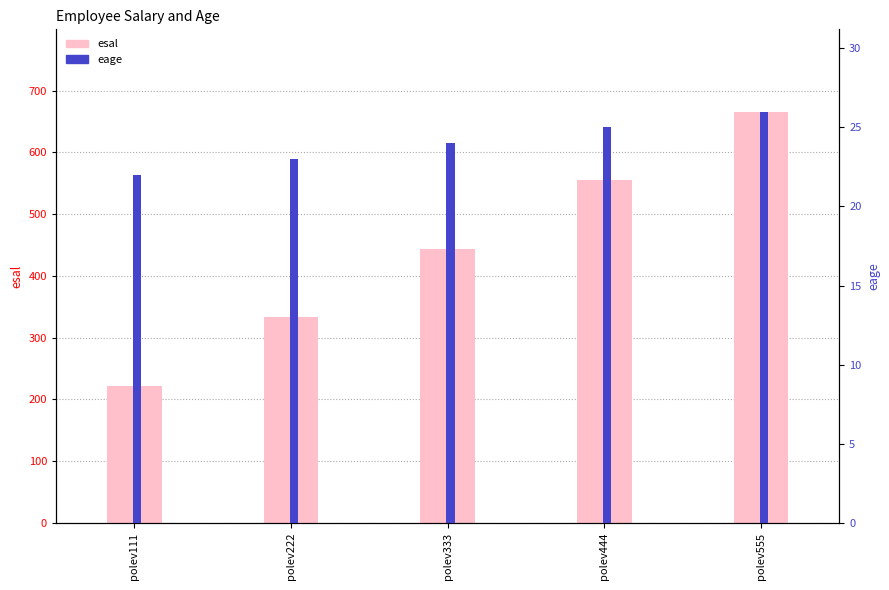

Which series has the largest range (max minus min)?

esal